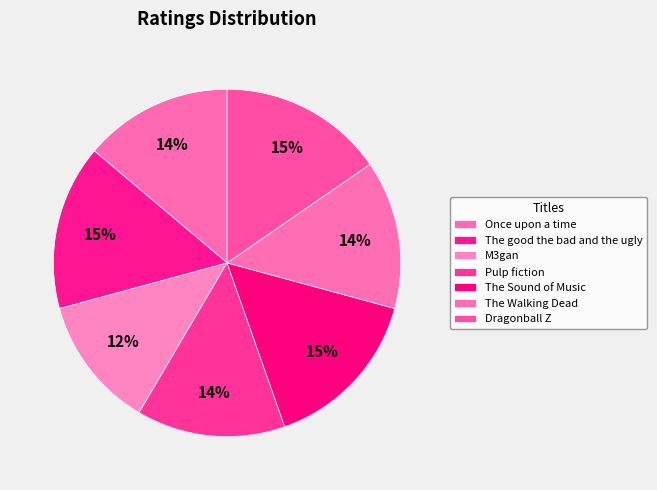

To the nearest percent, what portion does Dragonball Z represent?

15%